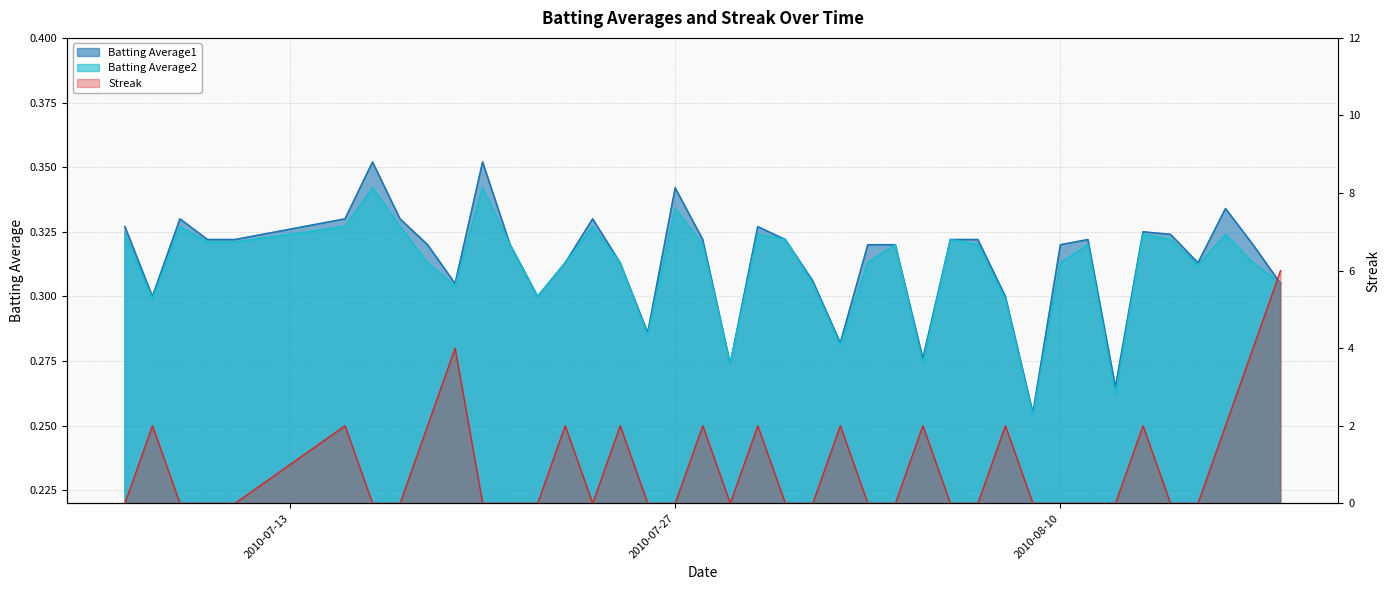

What is the sum of the Batting Average1 values at 2010-08-04 and 2010-08-03?

0.6